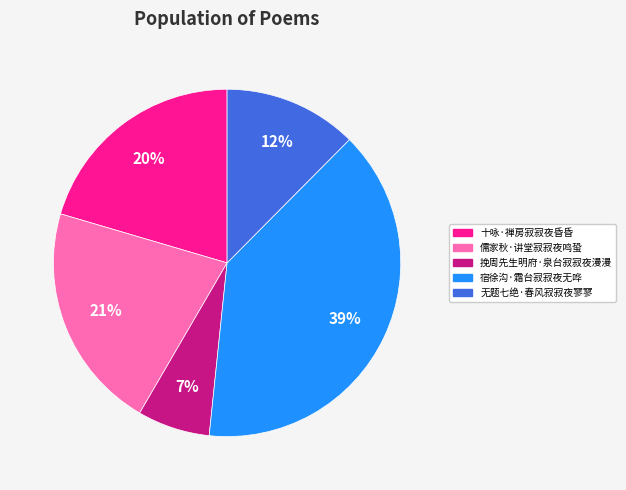

Between 宿徐沟·霜台寂寂夜无哗 and 无题七绝·春风寂寂夜寥寥, which is larger?

宿徐沟·霜台寂寂夜无哗